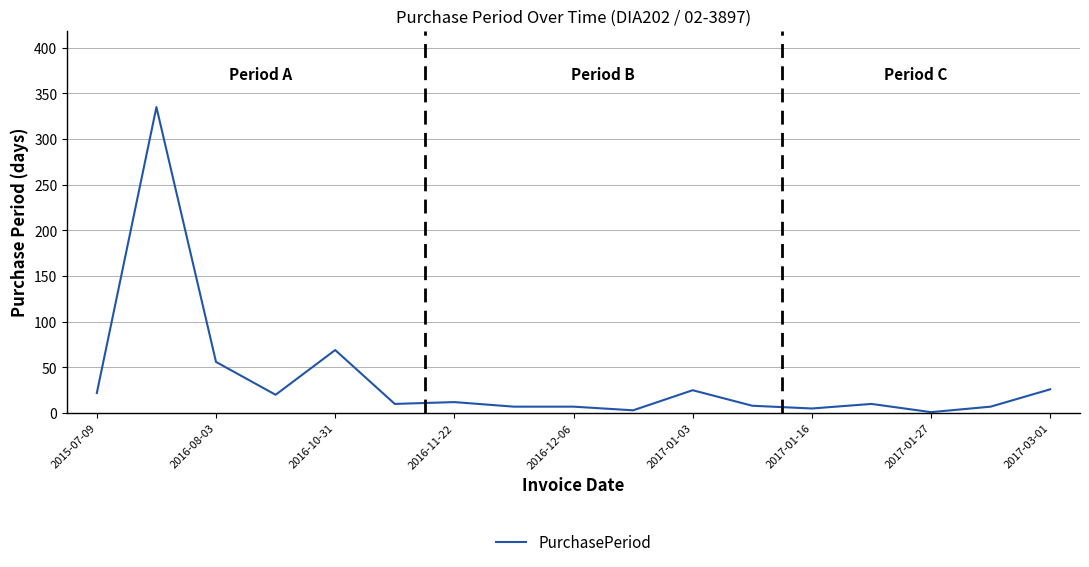

What is the difference between the maximum and minimum values?

334